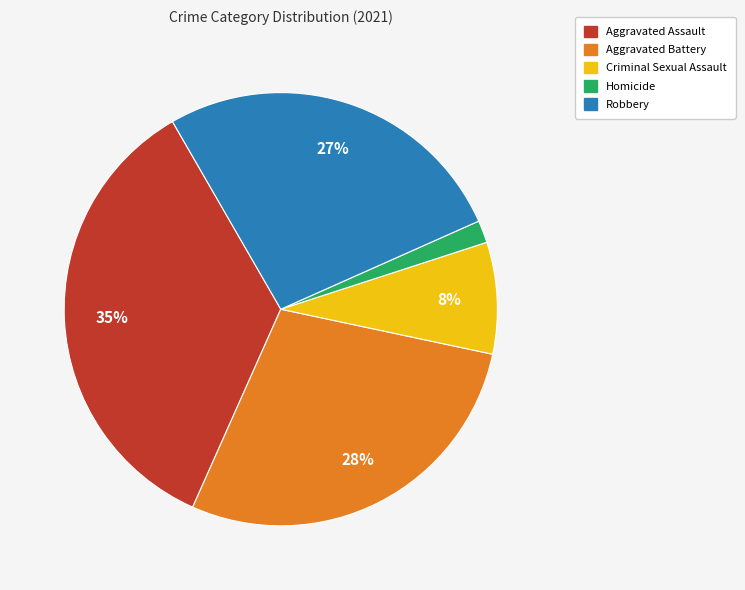

Approximately how many times larger is the value at Criminal Sexual Assault compared to Aggravated Assault?

0.2